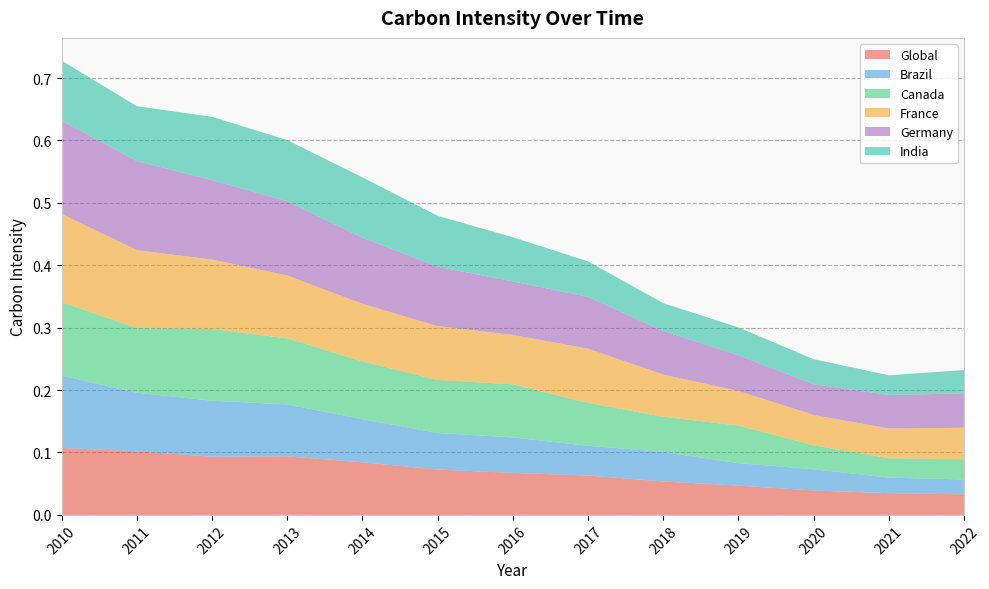

Reading left to right, what are all the values shown in this chart?

Global: 2010=0.1	2011=0.1	2012=0.1	2013=0.1	2014=0.1	2015=0.1	2016=0.1	2017=0.1	2018=0.1	2019=0.0	2020=0.0	2021=0.0	2022=0.0
Brazil: 2010=0.1	2011=0.1	2012=0.1	2013=0.1	2014=0.1	2015=0.1	2016=0.1	2017=0.0	2018=0.0	2019=0.0	2020=0.0	2021=0.0	2022=0.0
Canada: 2010=0.1	2011=0.1	2012=0.1	2013=0.1	2014=0.1	2015=0.1	2016=0.1	2017=0.1	2018=0.1	2019=0.1	2020=0.0	2021=0.0	2022=0.0
France: 2010=0.1	2011=0.1	2012=0.1	2013=0.1	2014=0.1	2015=0.1	2016=0.1	2017=0.1	2018=0.1	2019=0.1	2020=0.0	2021=0.0	2022=0.1
Germany: 2010=0.1	2011=0.1	2012=0.1	2013=0.1	2014=0.1	2015=0.1	2016=0.1	2017=0.1	2018=0.1	2019=0.1	2020=0.0	2021=0.1	2022=0.1
India: 2010=0.1	2011=0.1	2012=0.1	2013=0.1	2014=0.1	2015=0.1	2016=0.1	2017=0.1	2018=0.0	2019=0.0	2020=0.0	2021=0.0	2022=0.0